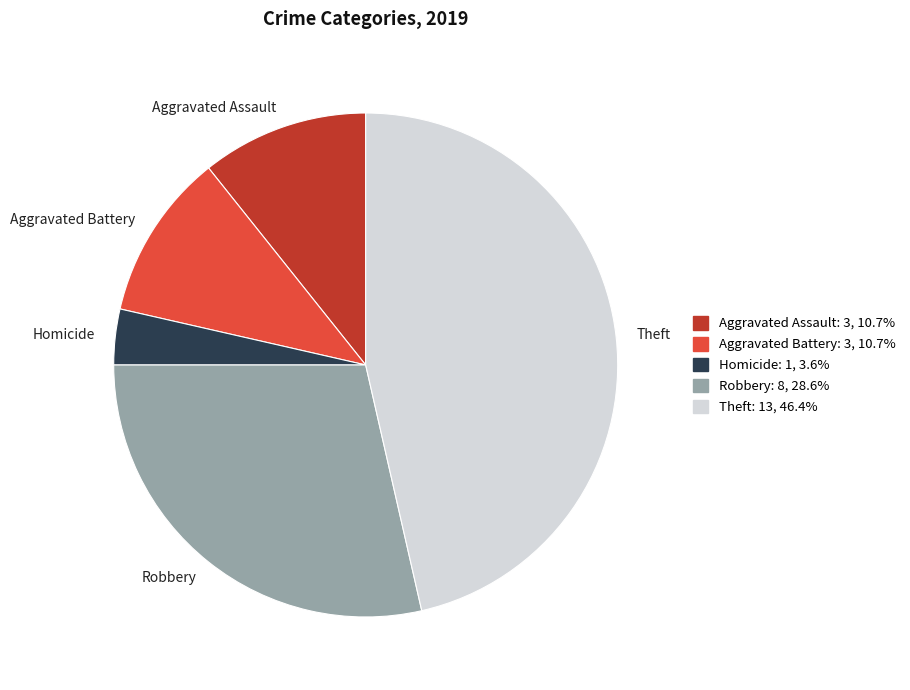

Combined, do Robbery and Theft account for over 50%?

Yes